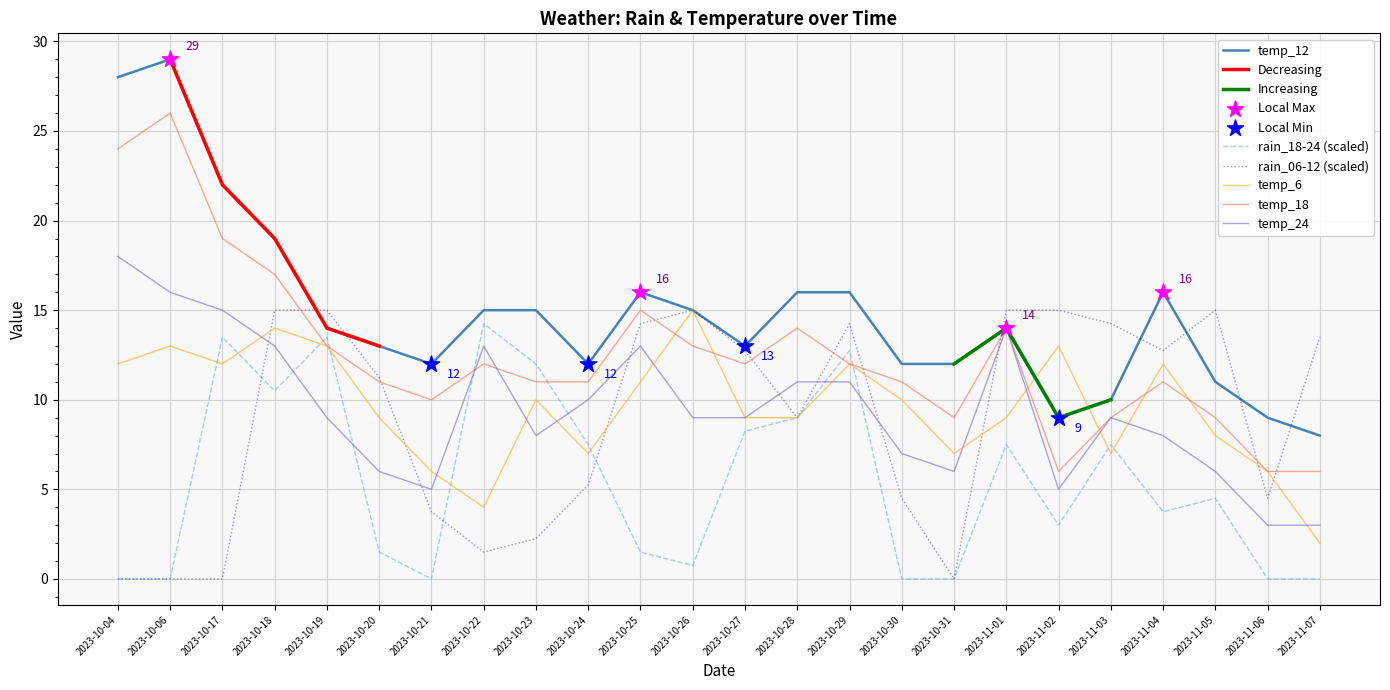

True or false: temp_24 and rain_06-12 (scaled) cross at least once.

True